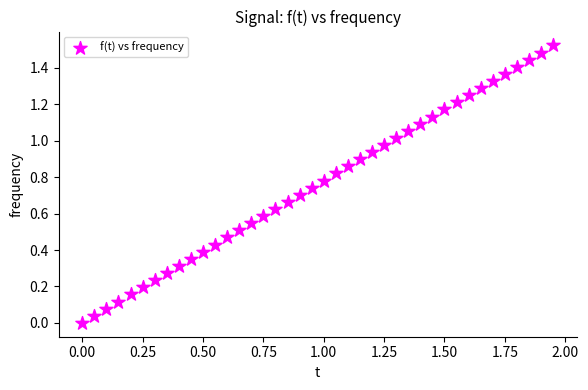

What is the range of X values (max minus min)?

1.9